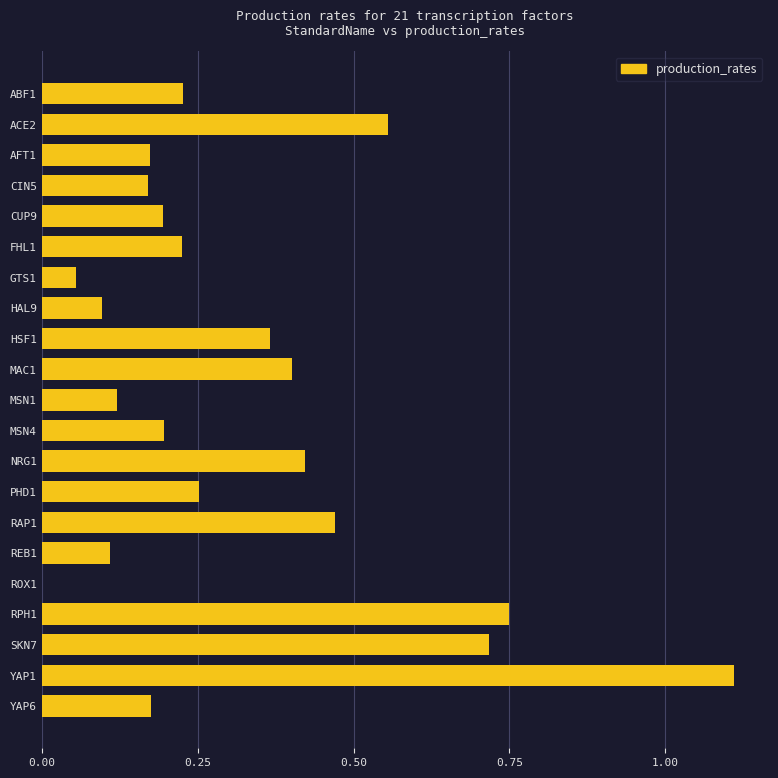

What is the maximum value shown in the chart?

1.1